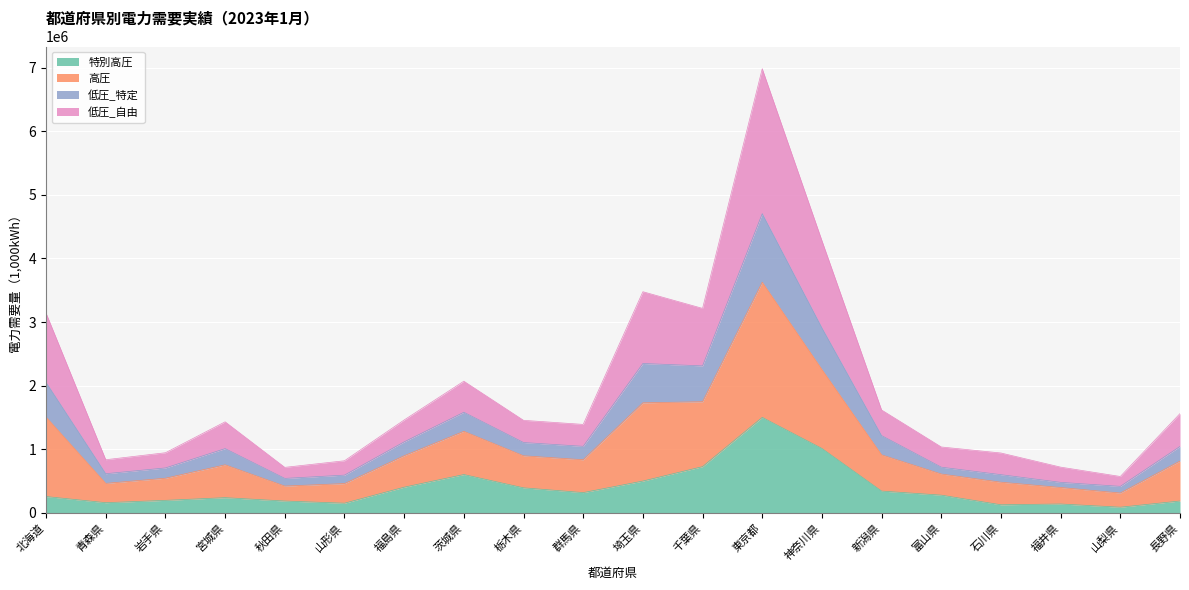

What is the total value across all series at 栃木県?

1454879.5